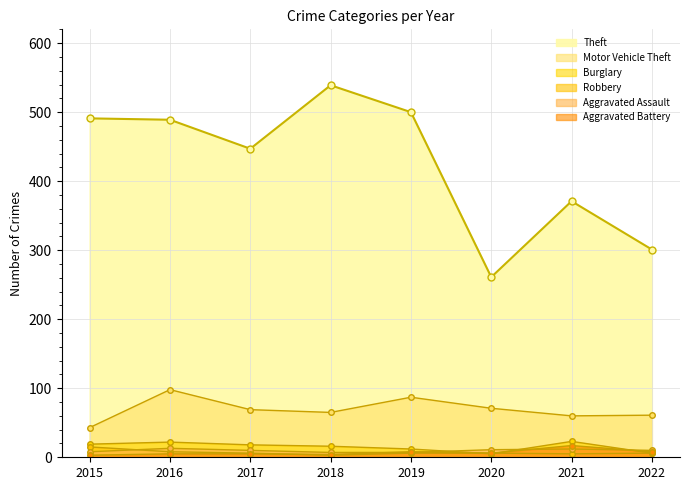

What is the sum of the Robbery values at 2015 and 2021?

20